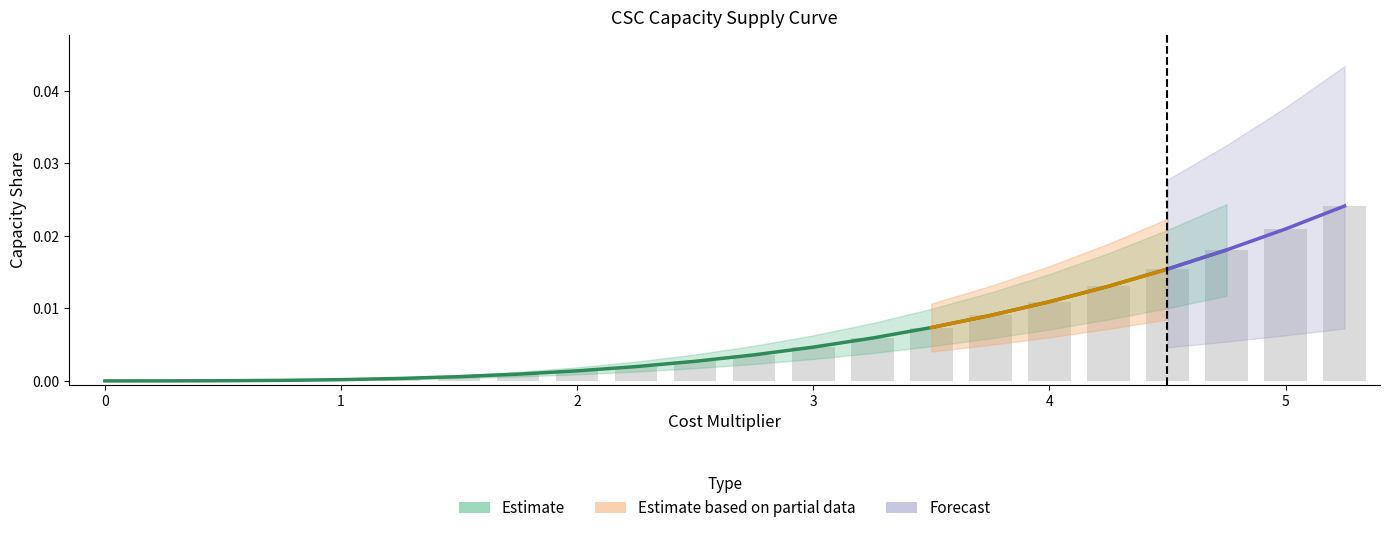

True or false: the data shows 0.0 at 13.

False